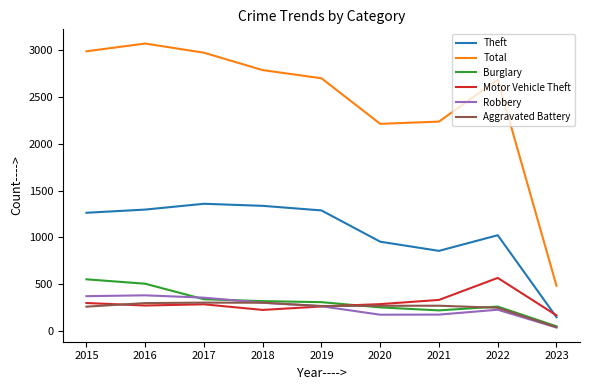

True or false: Total and Aggravated Battery cross at least once.

False